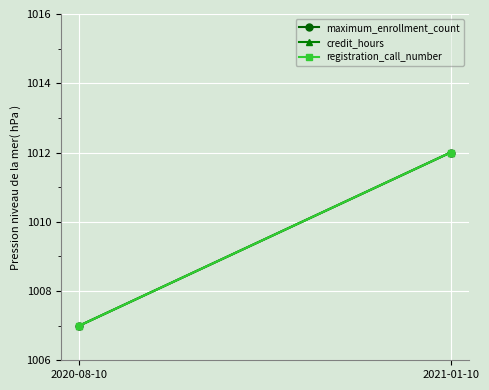

Reading right to left, extract all data points from this chart.

maximum_enrollment_count: 2021-01-10=1012	2020-08-10=1007
credit_hours: 2021-01-10=1012	2020-08-10=1007
registration_call_number: 2021-01-10=1012	2020-08-10=1007